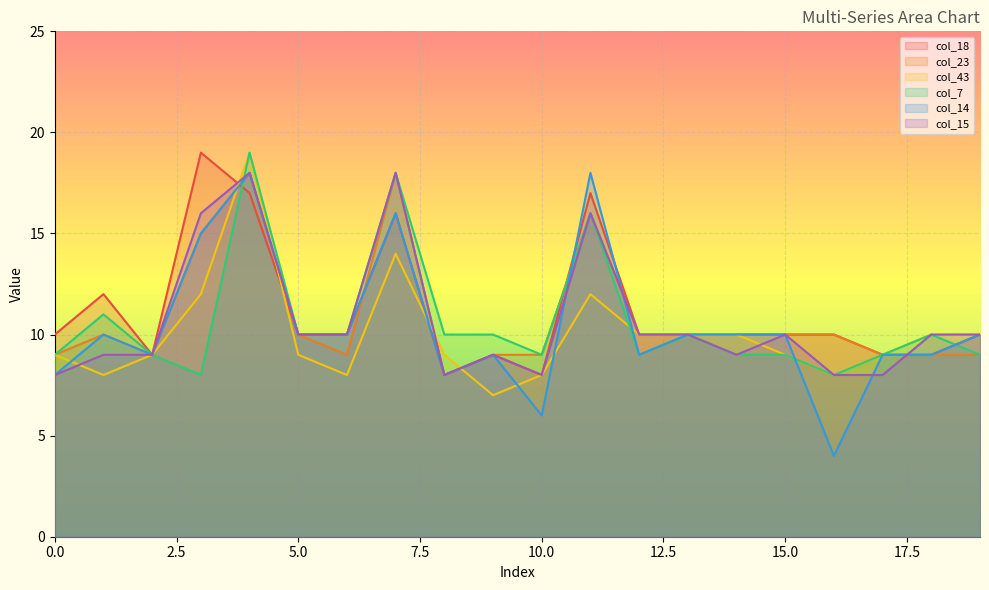

What is the total value across all series at 13?

60